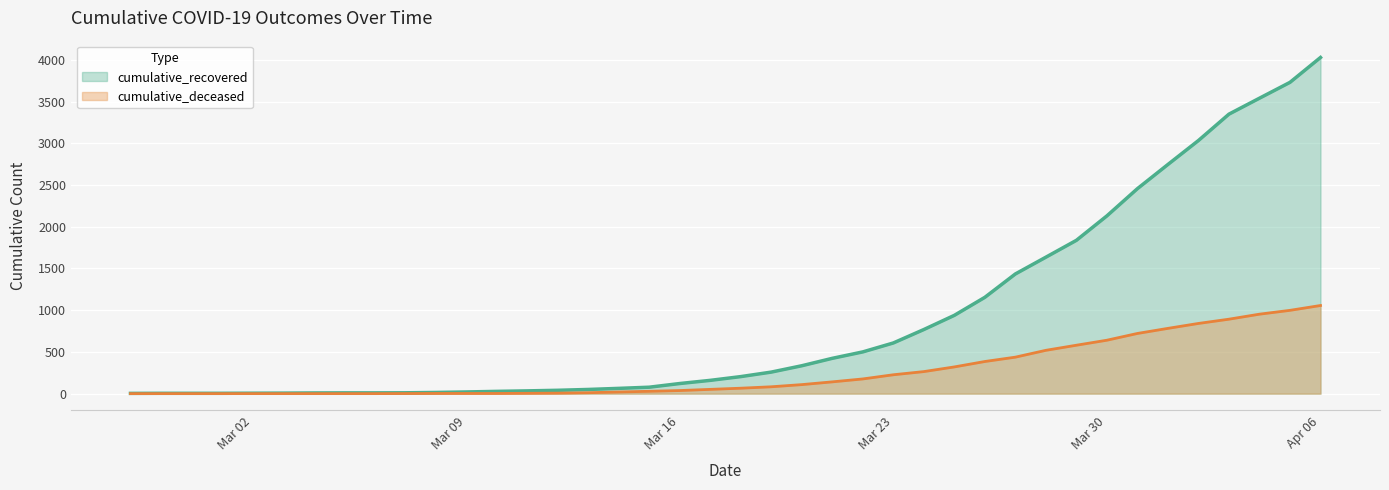

What is the value of the cumulative_recovered point at the 34th from the left?

2456